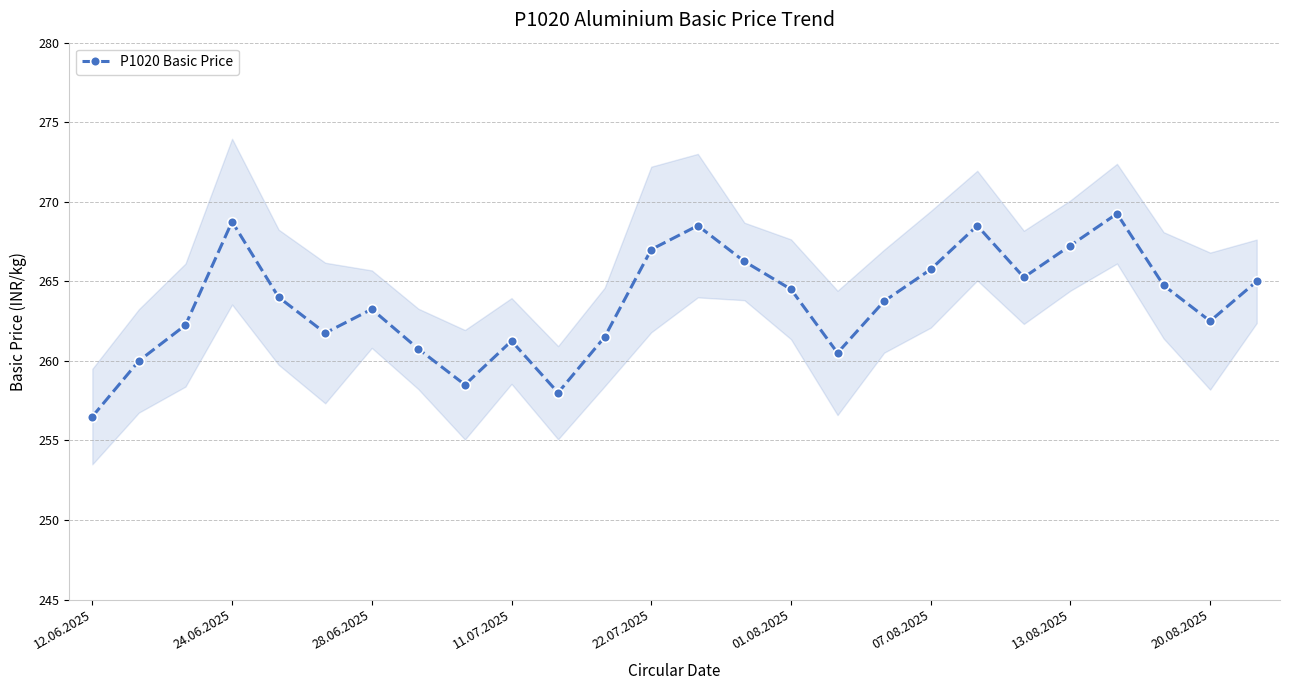

What is the minimum value for P1020 Basic Price?

256.5